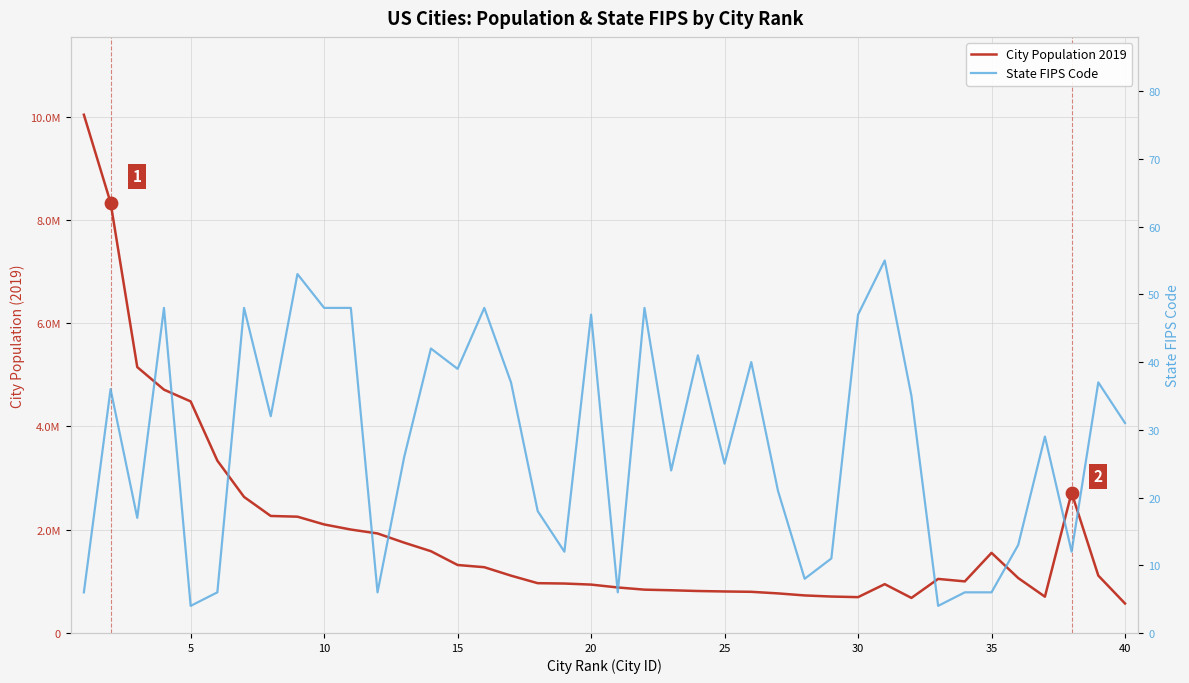

What are all the series names shown in the legend?

City Population 2019, State FIPS Code